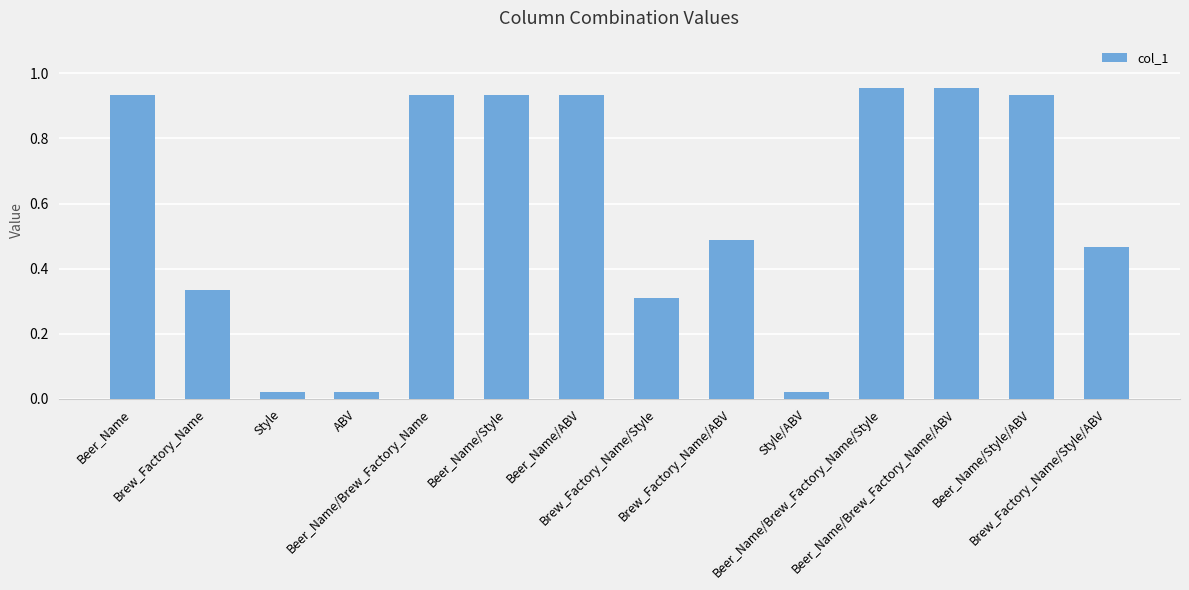

What is the sum of all values?

8.2